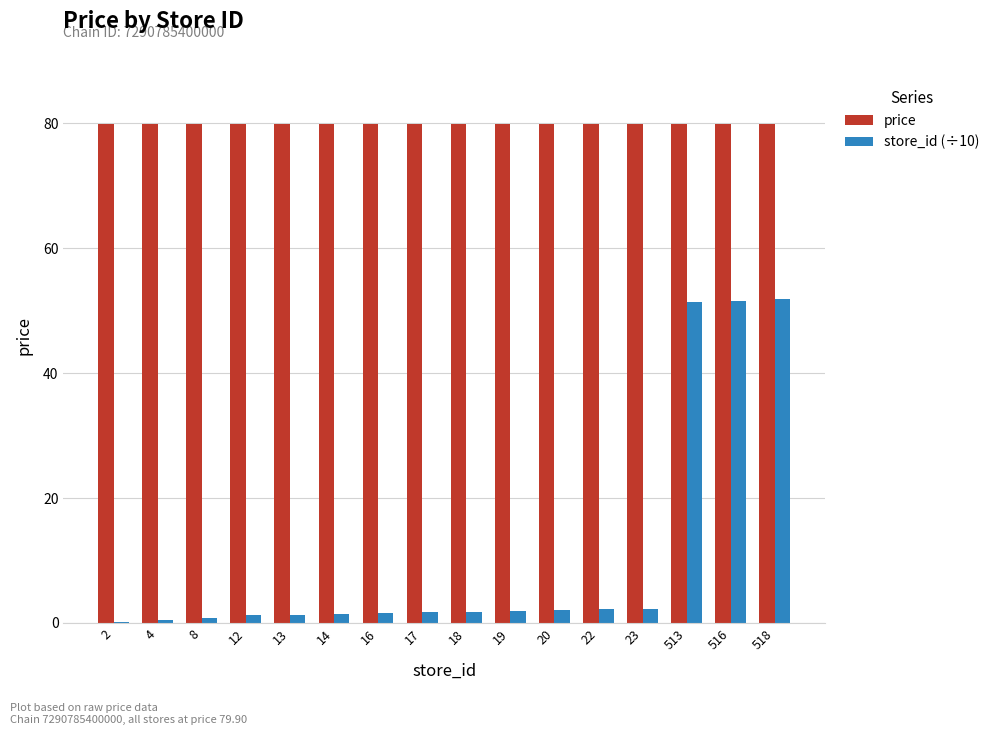

What is the greatest value displayed?

79.9